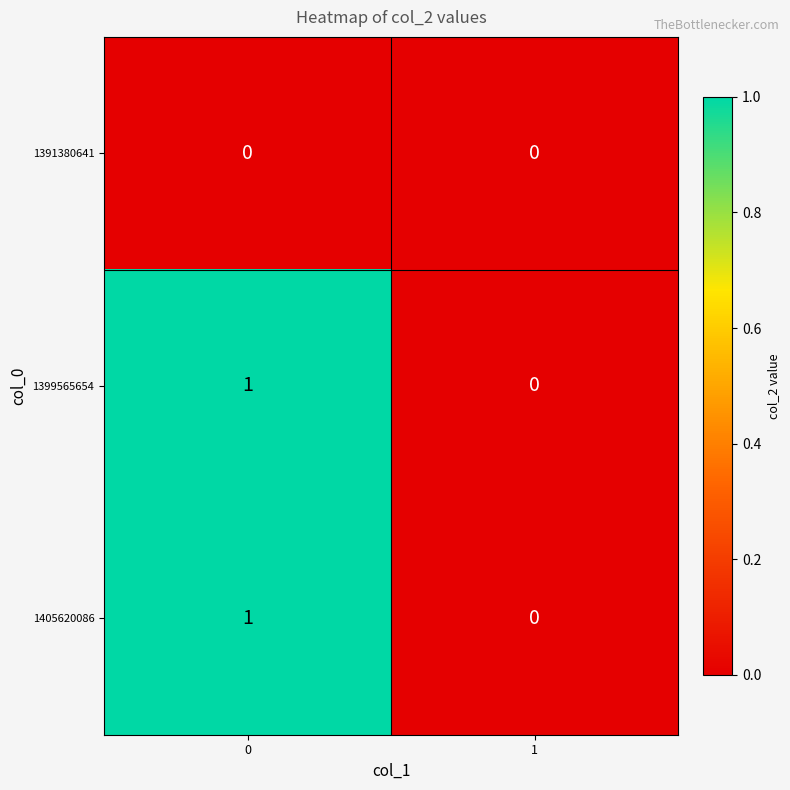

Count the number of categories in the chart.

2